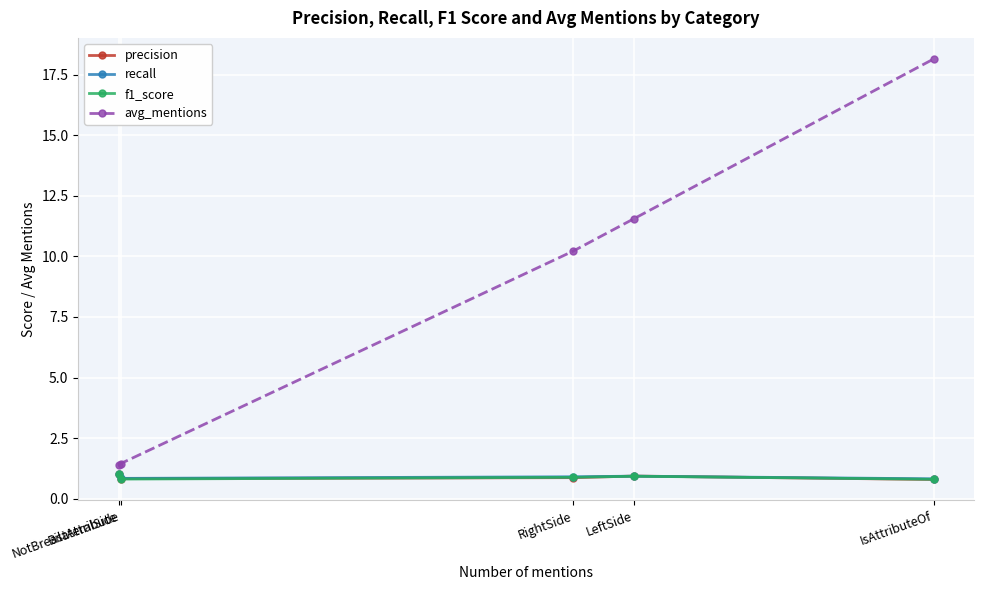

The value of f1_score at LeftSide is 0.9. True or false?

True